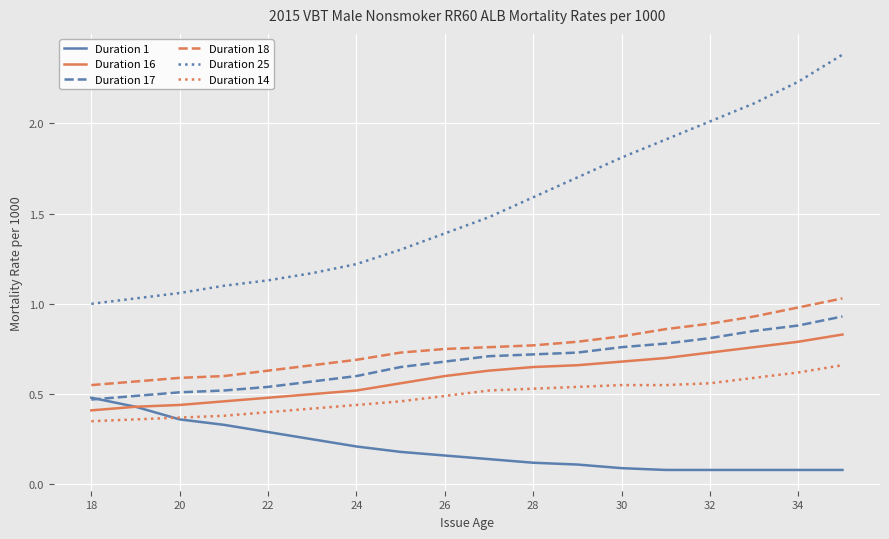

True or false: Duration 17 and Duration 14 cross at least once.

False